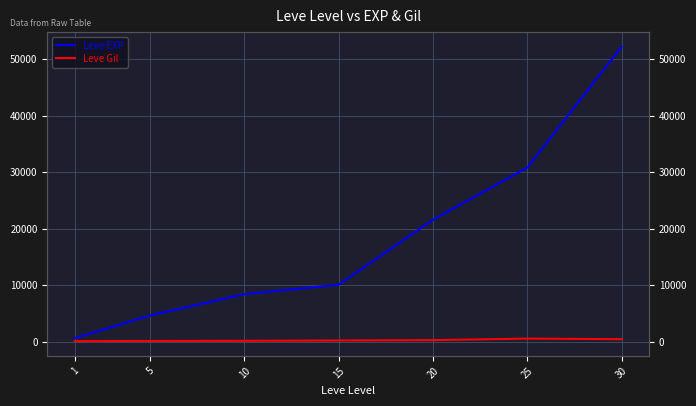

True or false: Leve Gil and Leve EXP intersect in this chart.

False